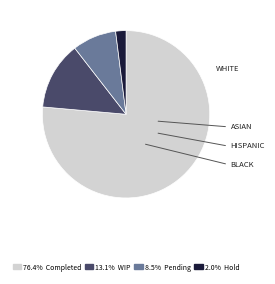

Does any single category account for the majority?

Yes